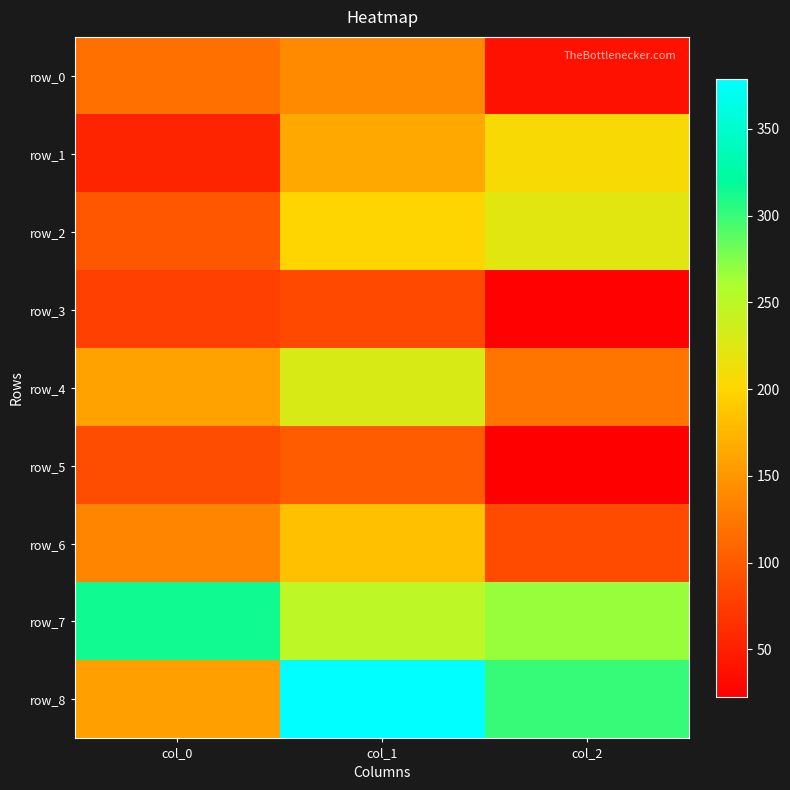

Is the value of row_3 at col_2 greater than the value of row_5 at col_1?

No